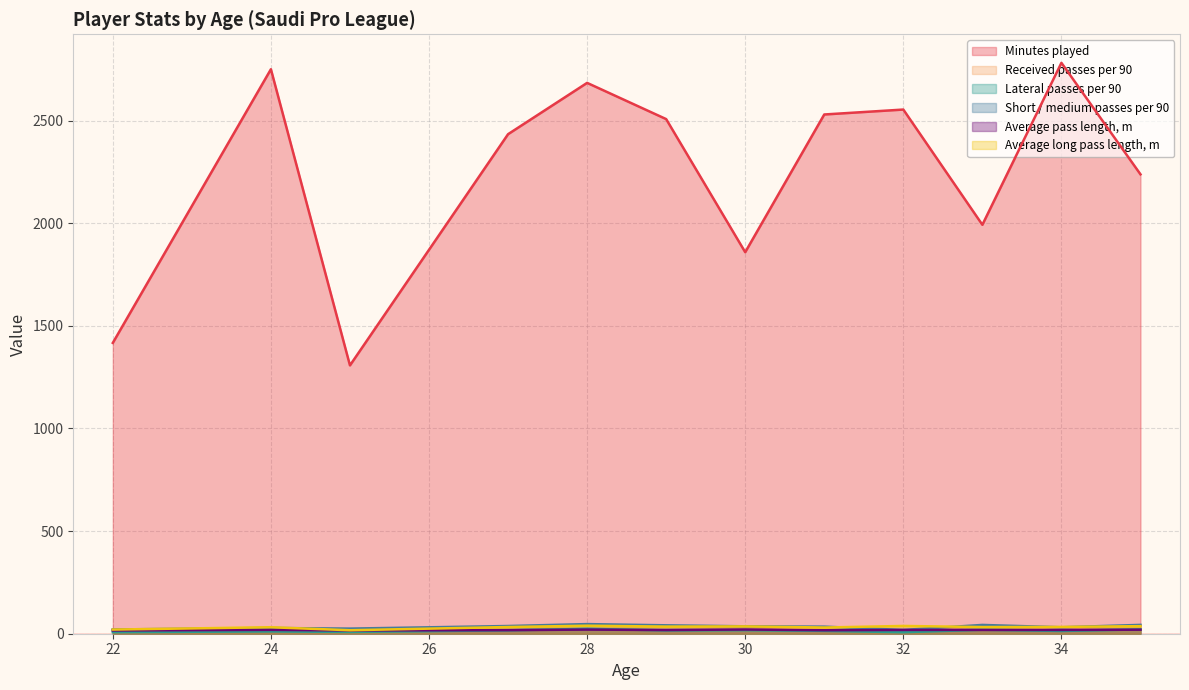

What is the difference between the Minutes played values at 27 and 29?

43.0